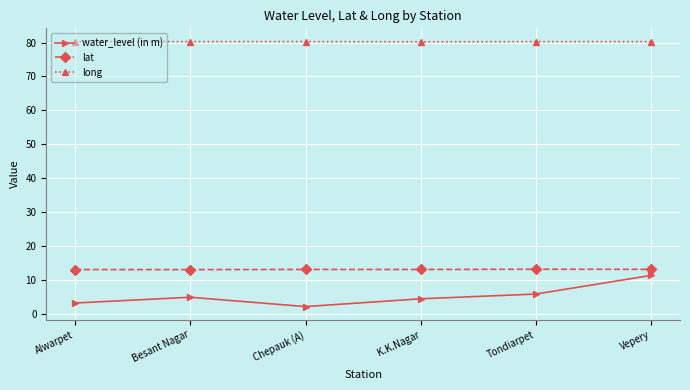

What are all the series names shown in the legend?

water_level (in m), lat, long